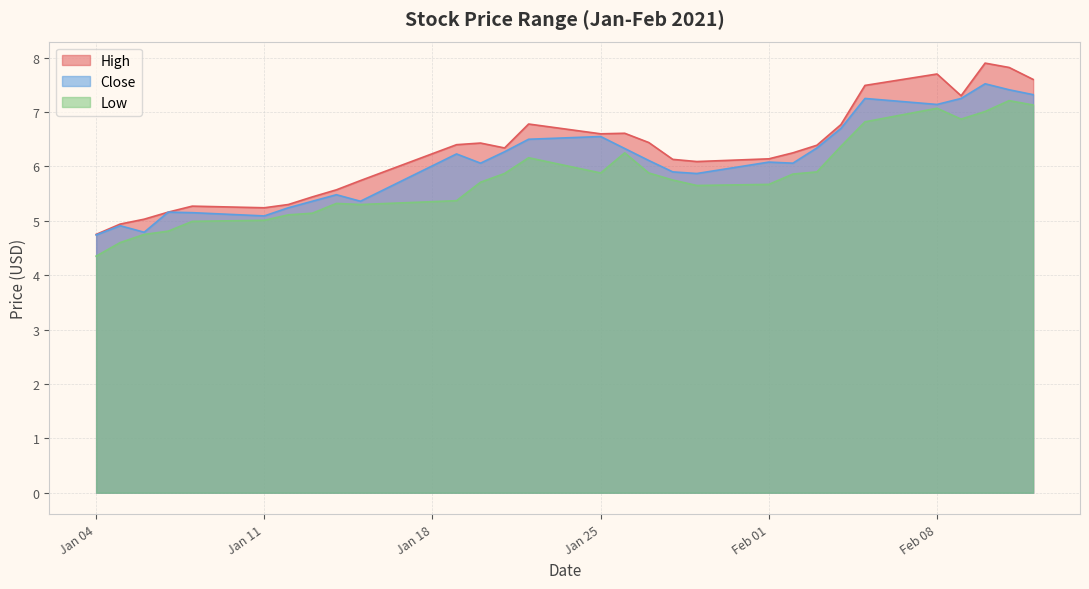

True or false: Low and High cross at least once.

False